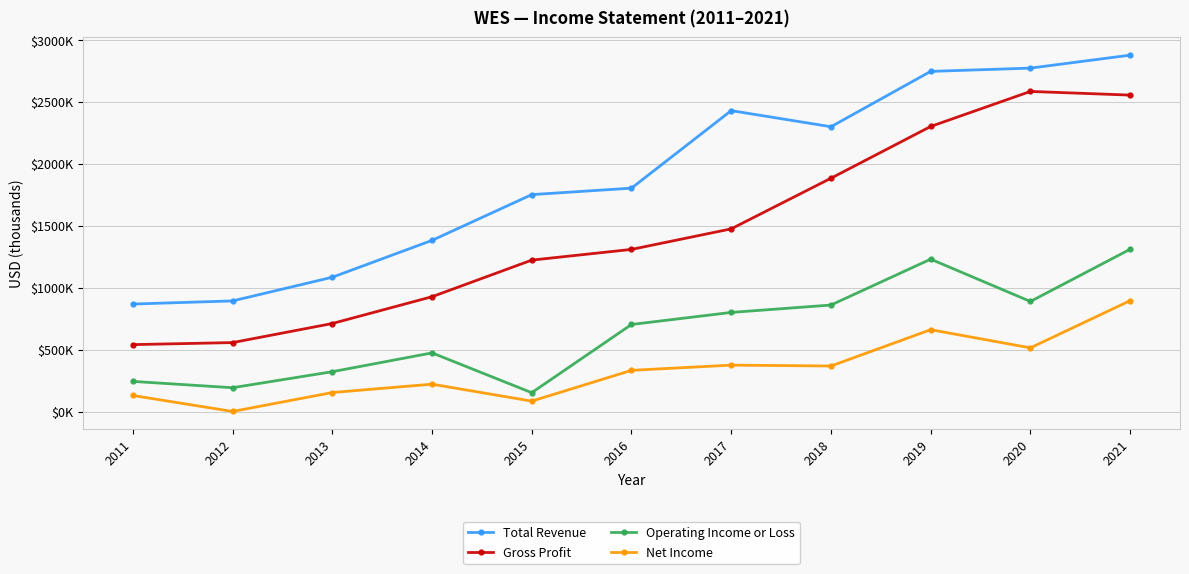

Is this an area chart (filled region under the line)?

No